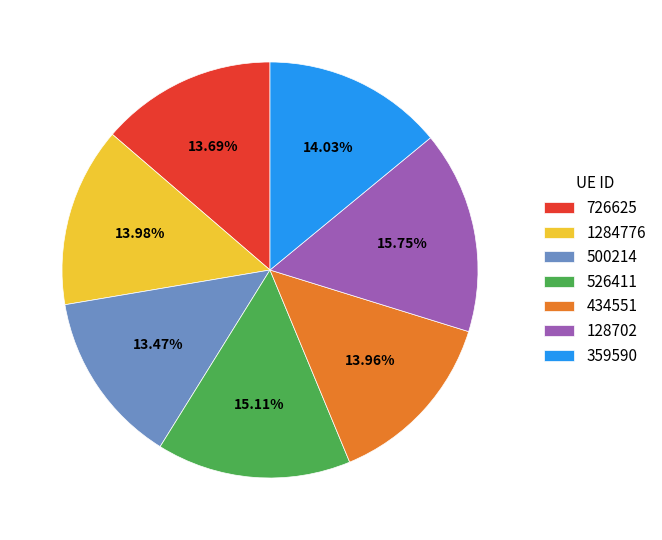

Between 359590 and 526411, which is larger?

526411